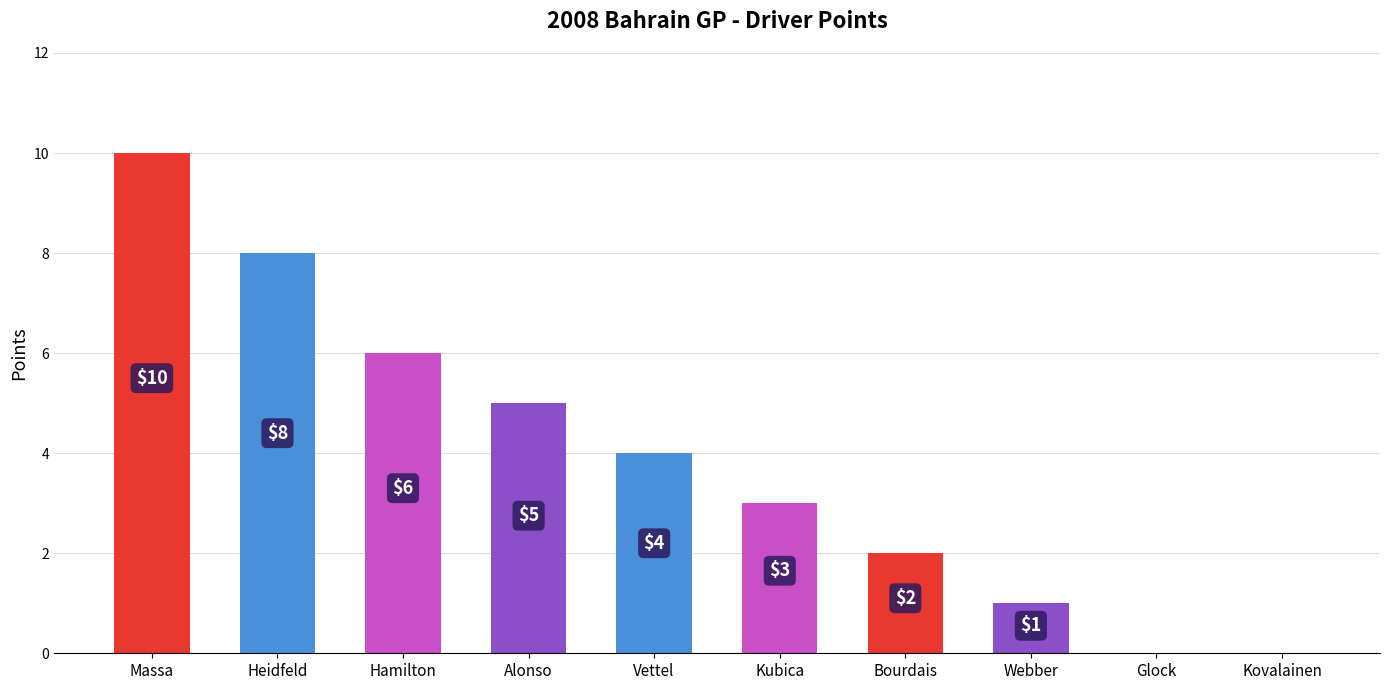

What is the change in value from Massa to Kovalainen?

-10